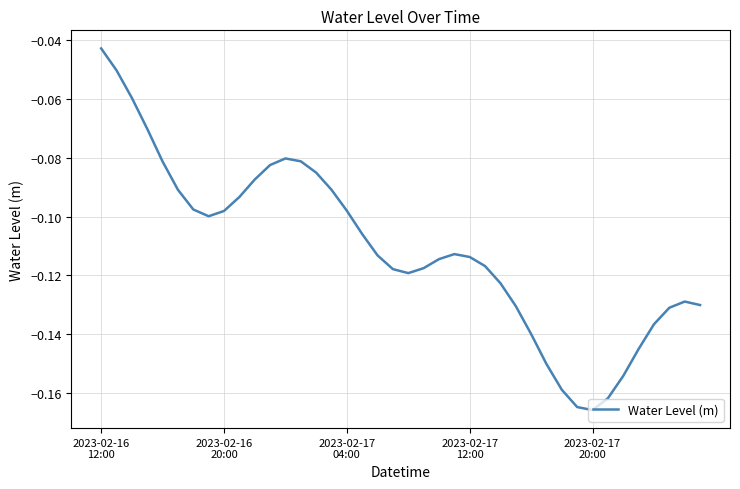

At which category does the data reach its first local peak?

12